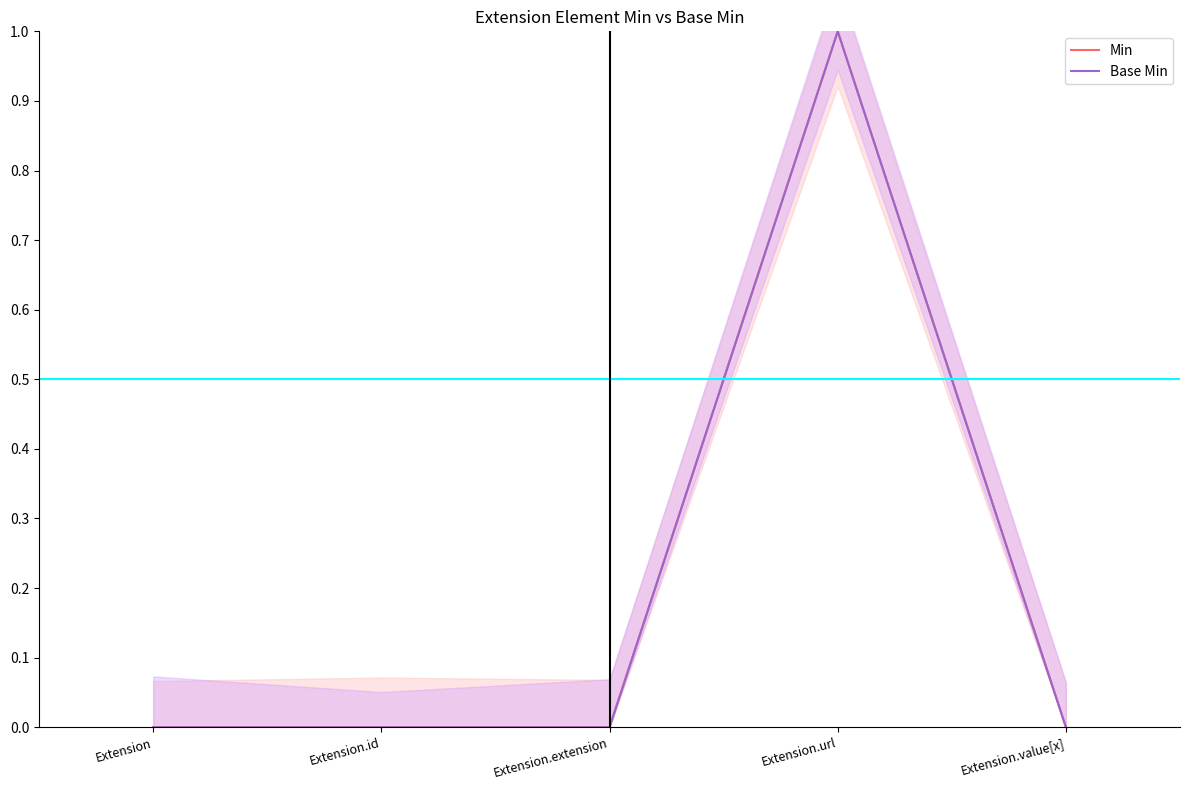

What are all the series names shown in the legend?

Min, Base Min